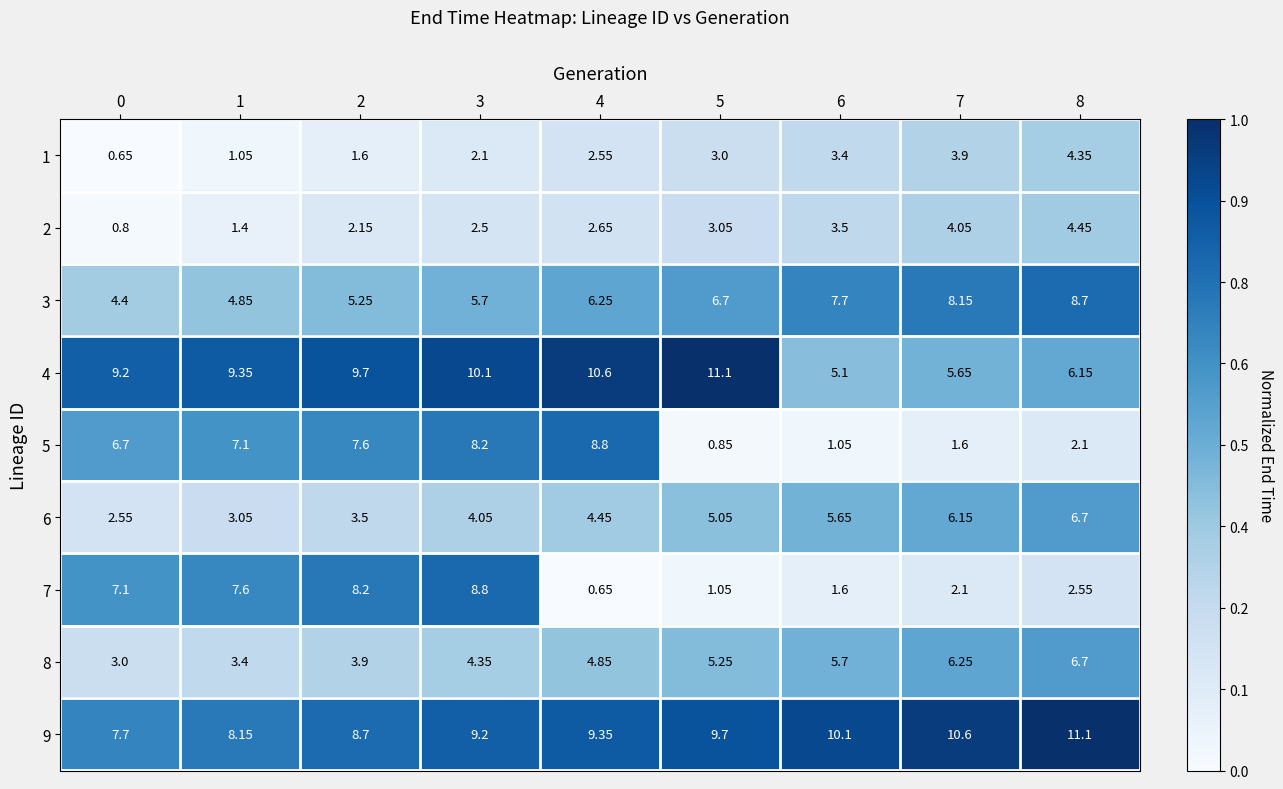

How many distinct data groups are displayed?

9